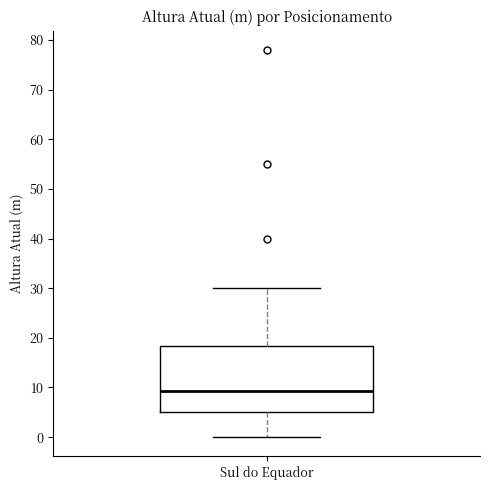

Where is the upper edge of the box for Sul do Equador on the y-axis? The values are not printed on the chart, so give them approximately, as read against the axis.

18